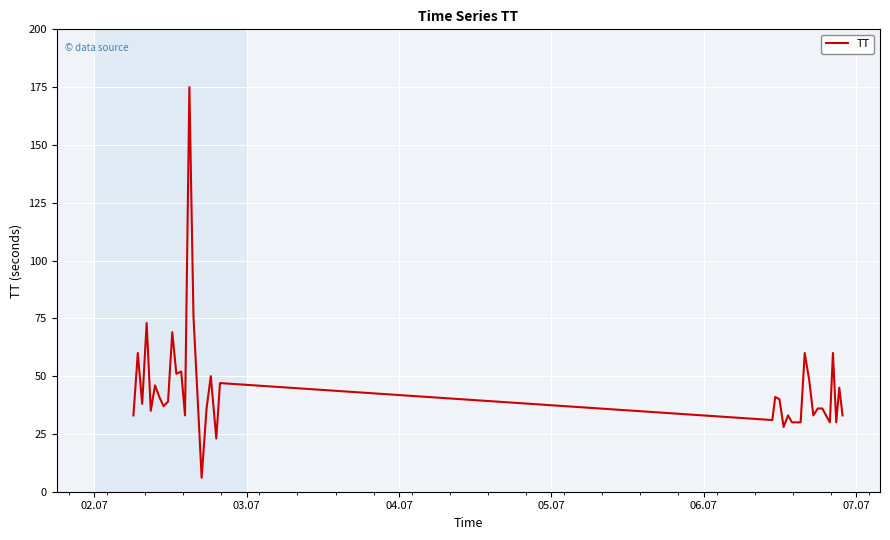

Count the number of data series in this chart.

1